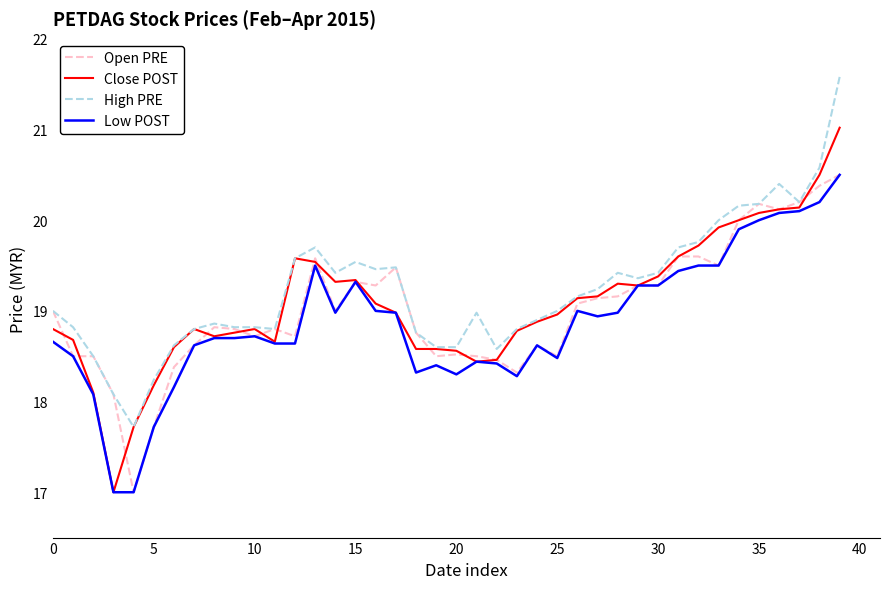

What is the minimum value for Low POST?

17.0